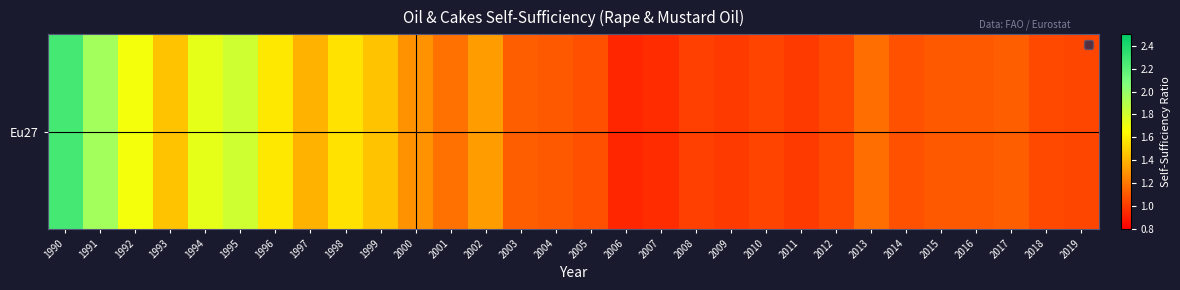

Reading left to right, what are all the values shown in this chart?

1990=2.3	1991=2.0	1992=1.7	1993=1.5	1994=1.7	1995=1.8	1996=1.6	1997=1.4	1998=1.6	1999=1.5	2000=1.3	2001=1.2	2002=1.3	2003=1.1	2004=1.1	2005=1.1	2006=0.9	2007=1.0	2008=1.0	2009=1.0	2010=1.0	2011=1.0	2012=1.0	2013=1.2	2014=1.1	2015=1.1	2016=1.1	2017=1.1	2018=1.1	2019=1.0